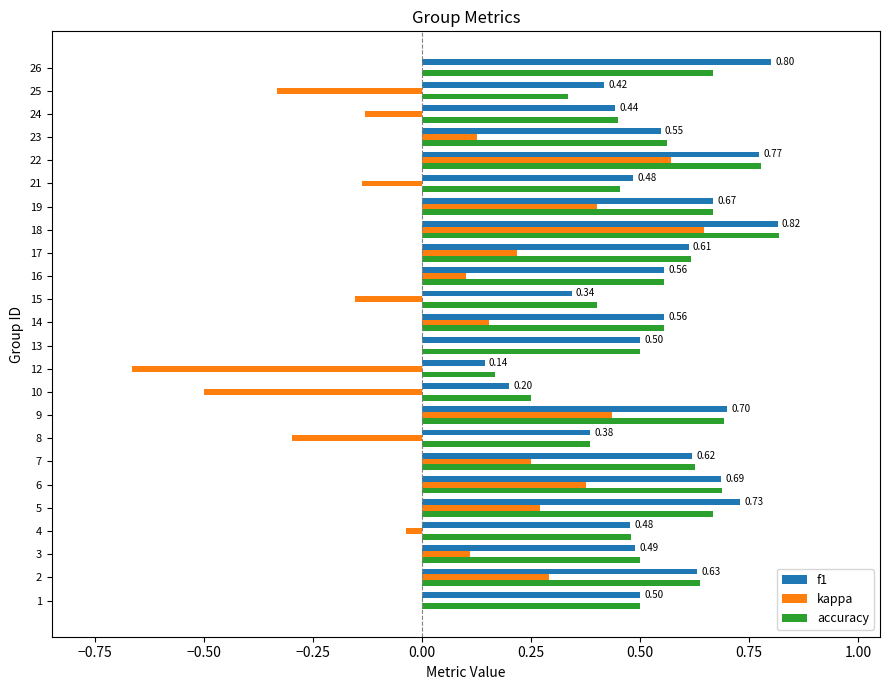

At which category is the sum across all series the highest?

18